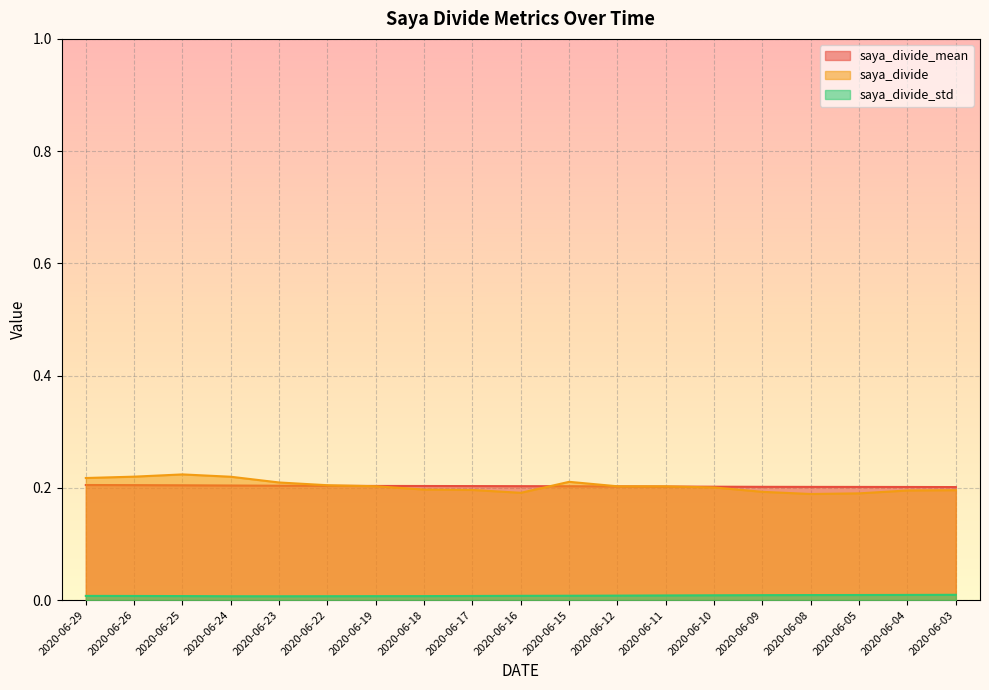

How many times do saya_divide and saya_divide_mean cross each other?

3